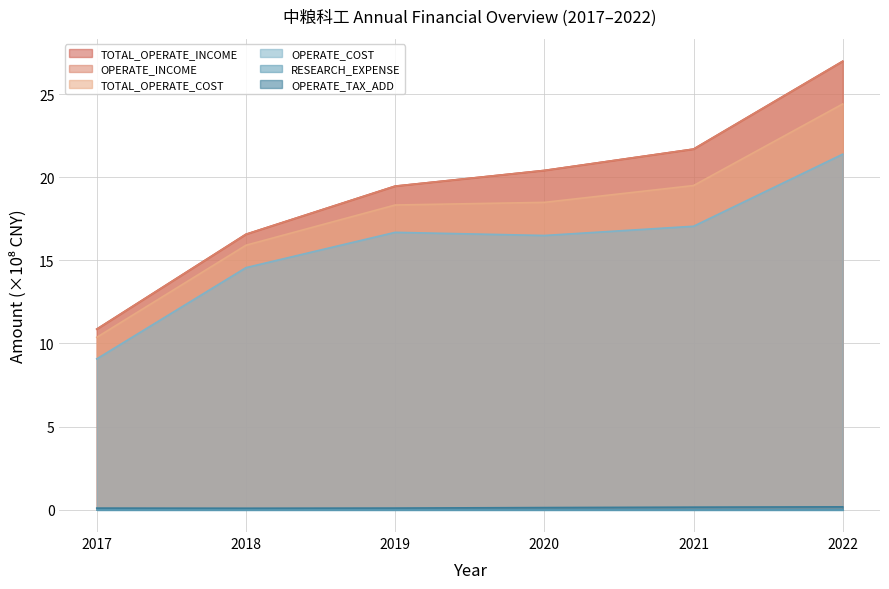

Is it true that OPERATE_COST equals 14.6 at 2018?

True